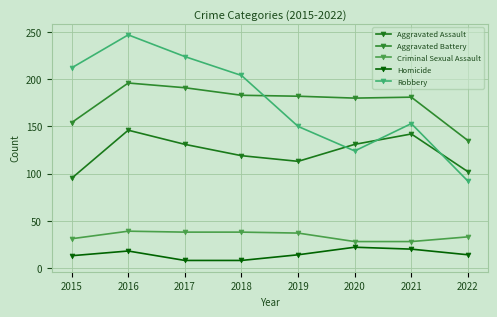

What is the difference between the Homicide values at 2016 and 2022?

4